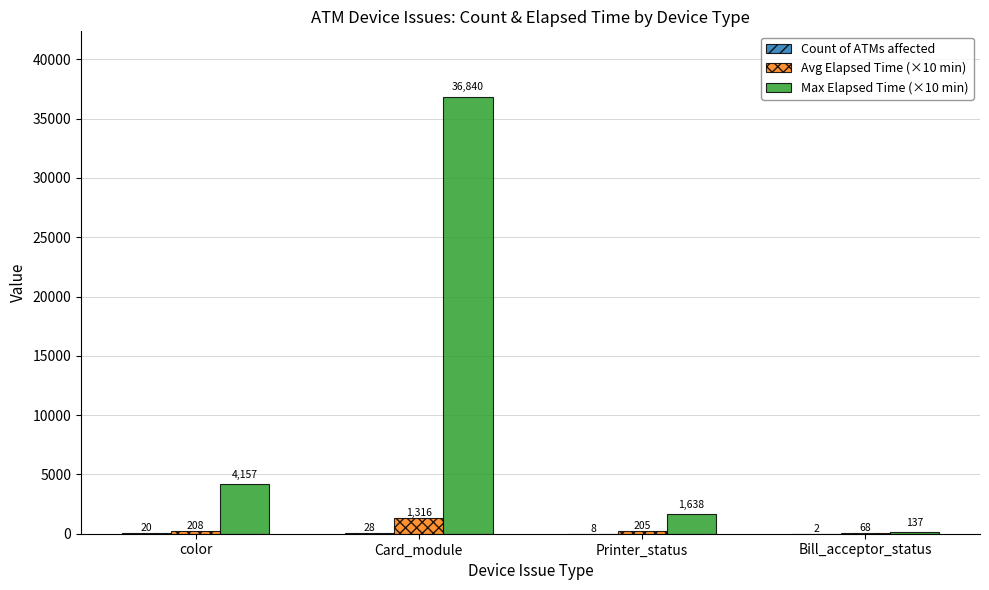

Is it true that Max Elapsed Time (×10 min) equals 64293 at Card_module?

False